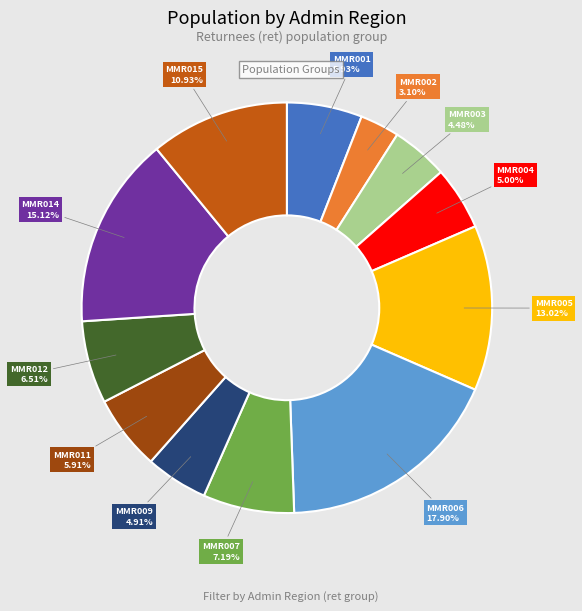

Is there a majority slice in this chart?

No